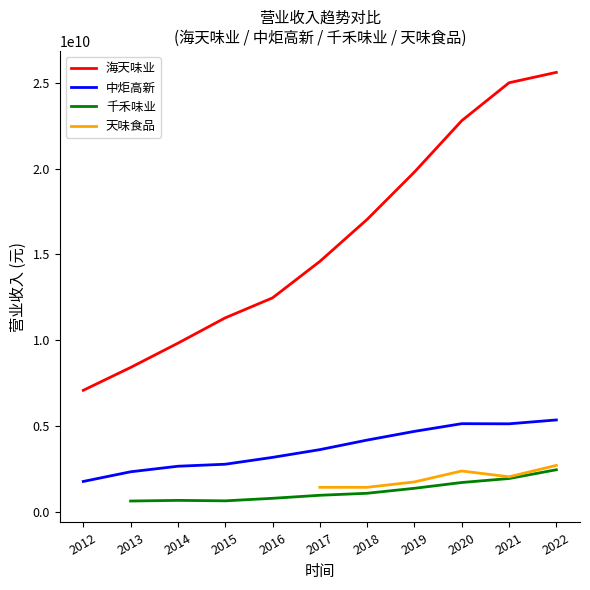

What is the minimum value for 中炬高新?

1754338281.7